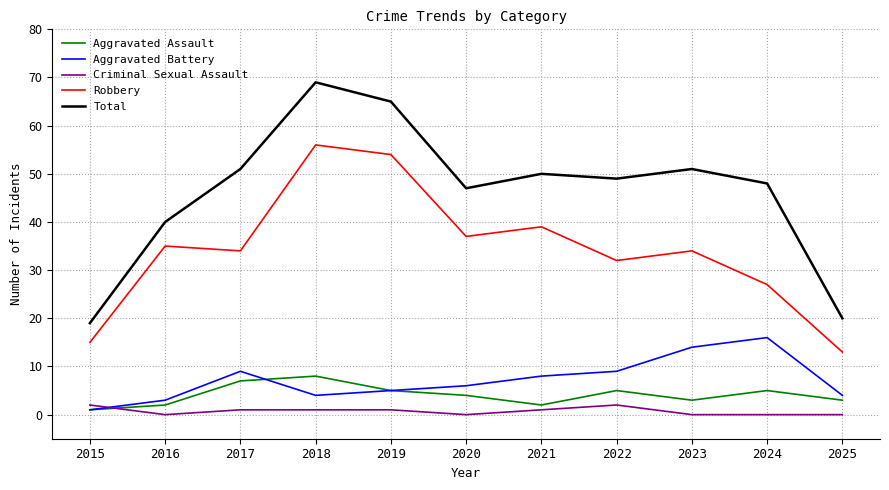

What is the total value across all series at 2019?

130